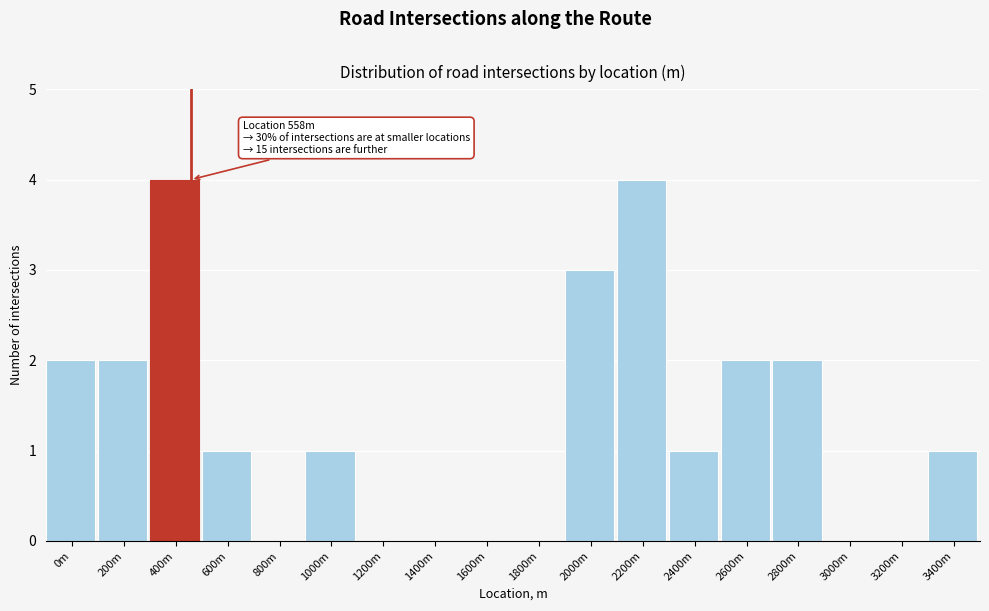

Reading right to left, extract all data points from this chart.

3400m=1	3200m=0	3000m=0	2800m=2	2600m=2	2400m=1	2200m=4	2000m=3	1800m=0	1600m=0	1400m=0	1200m=0	1000m=1	800m=0	600m=1	400m=4	200m=2	0m=2